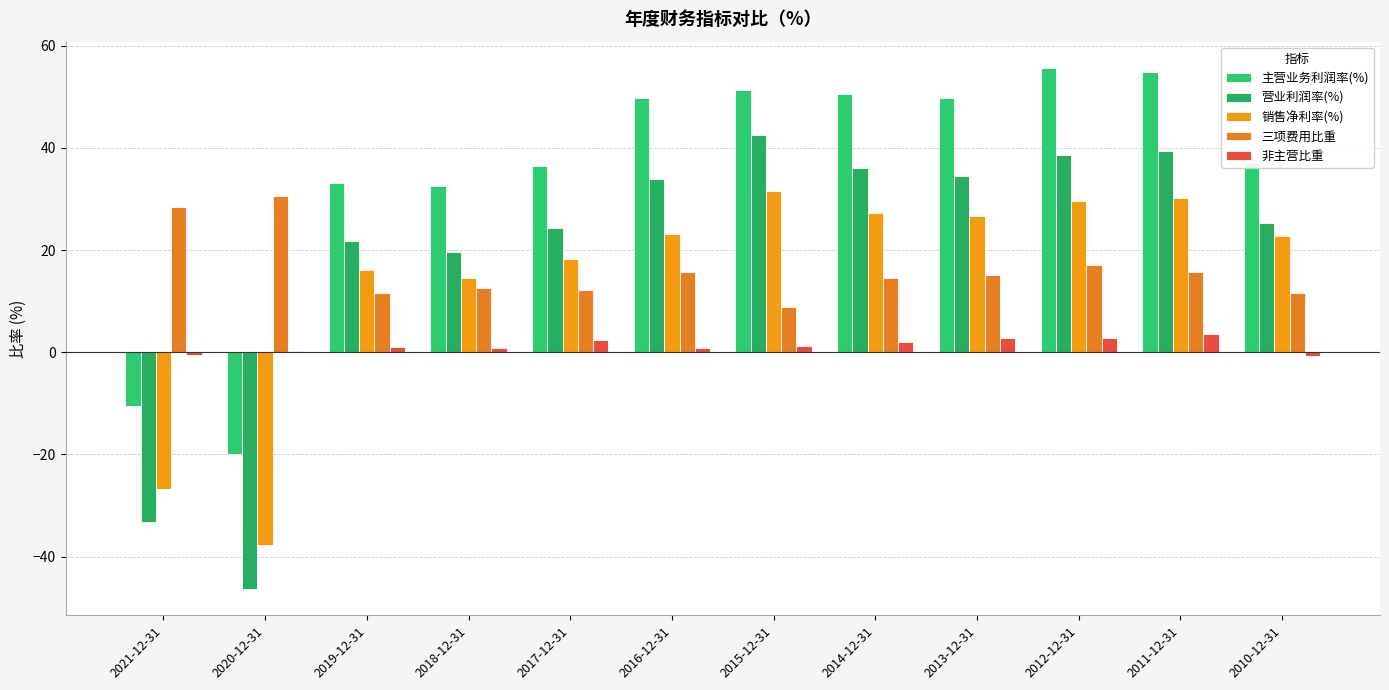

How many groups of bars are there?

12